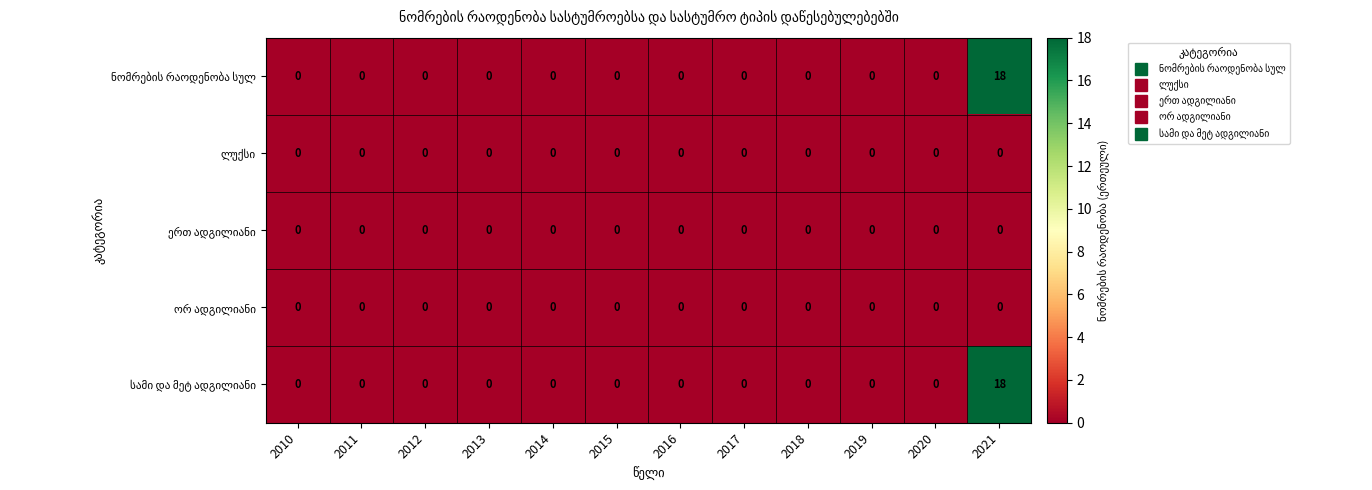

At which category is the sum across all series the highest?

2021